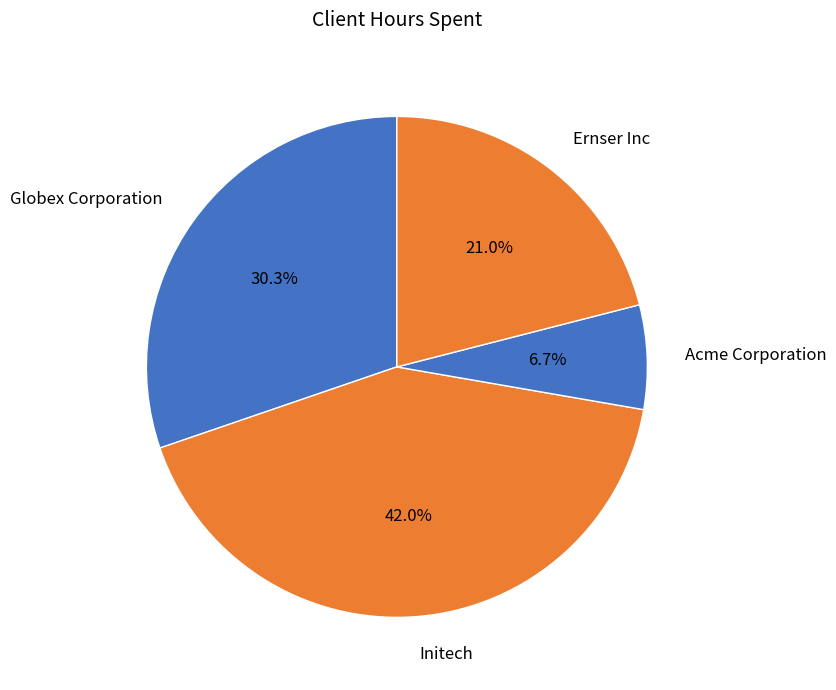

Count the number of slices in the pie.

4